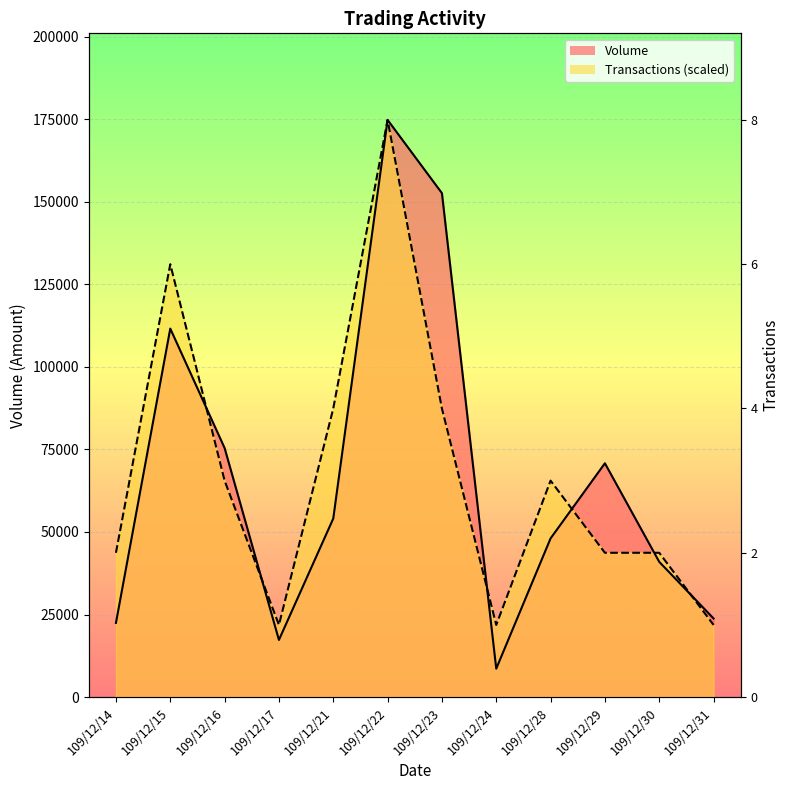

What is the sum of all Volume values?

800400.0